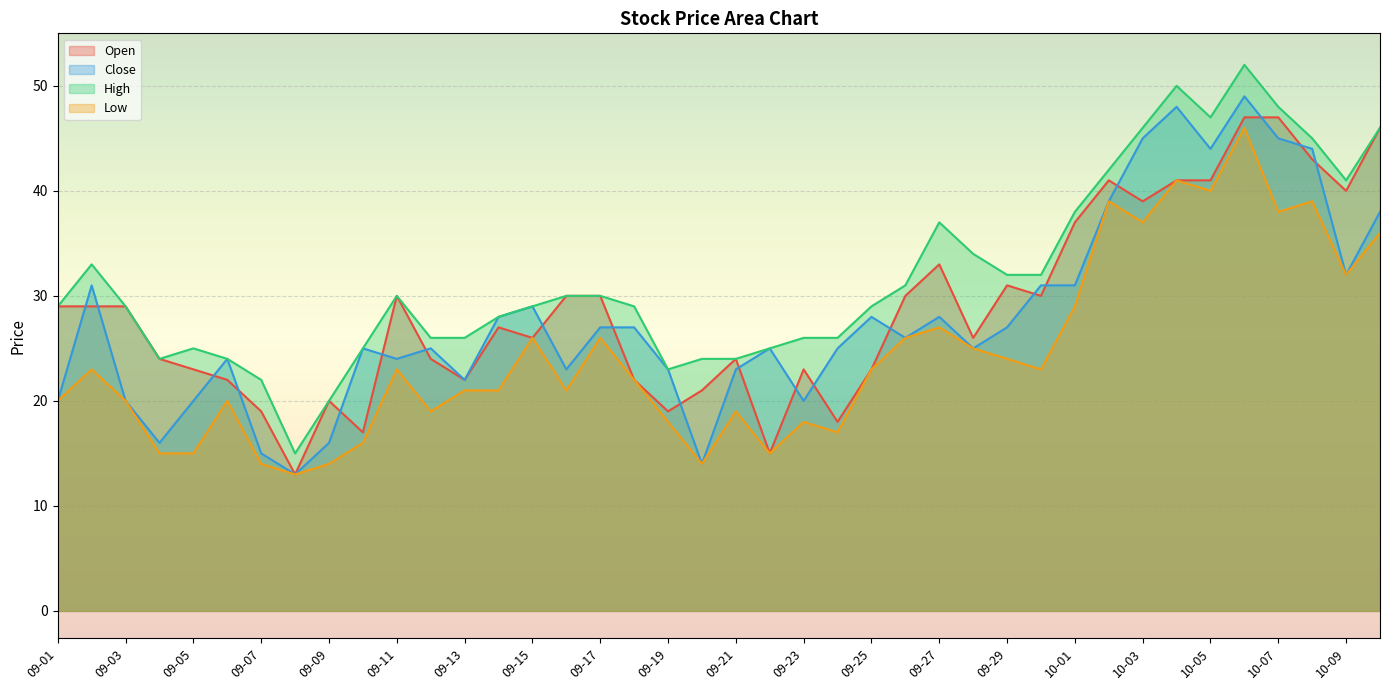

What is the sum of the High values at 09-28 and 09-05?

59